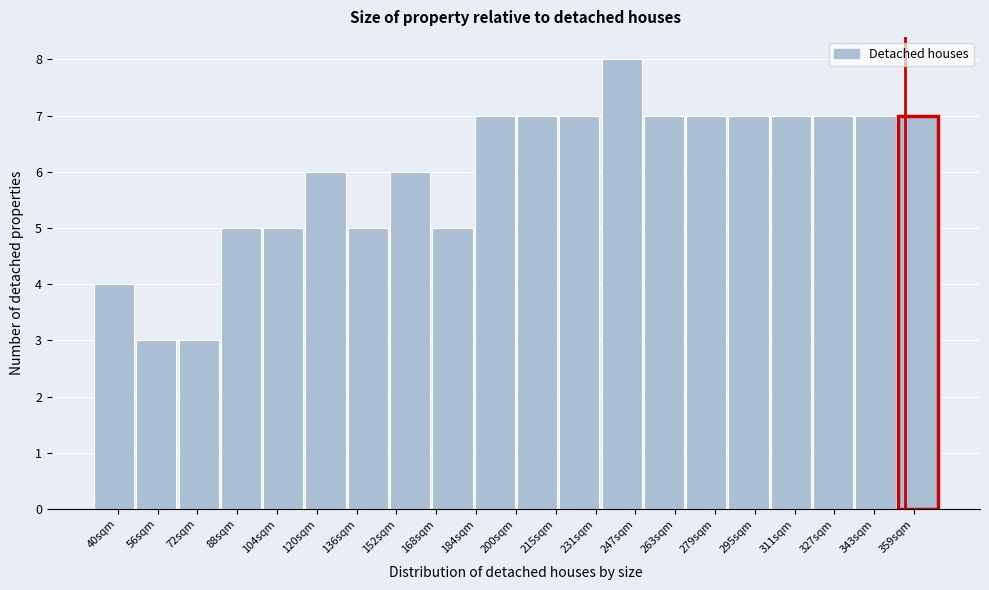

What is the height of the bar covering 234 to 251 on the x-axis? Neither the bar edges nor the heights are printed on the chart, so give them approximately, as read against the axes.

8